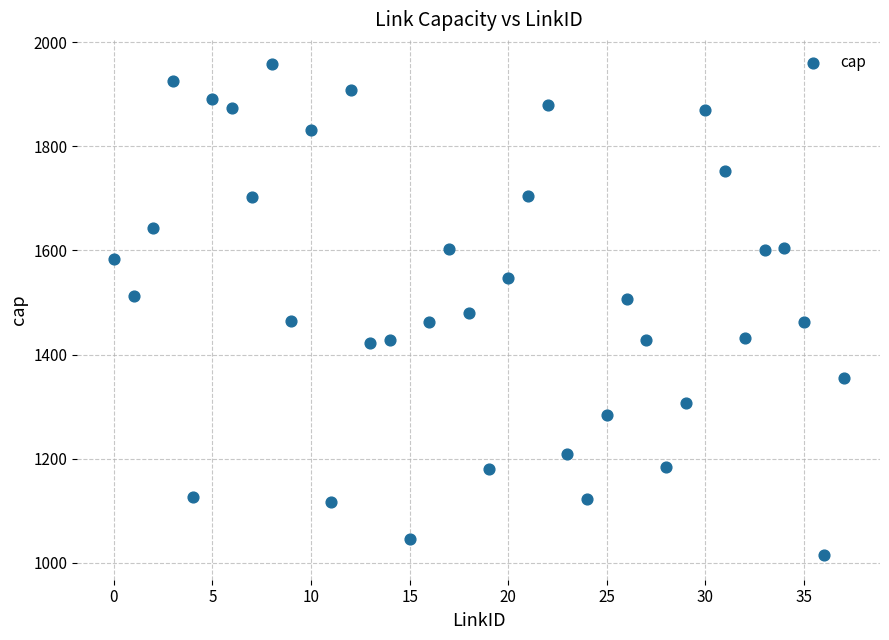

What is the range of Y values (max minus min)?

942